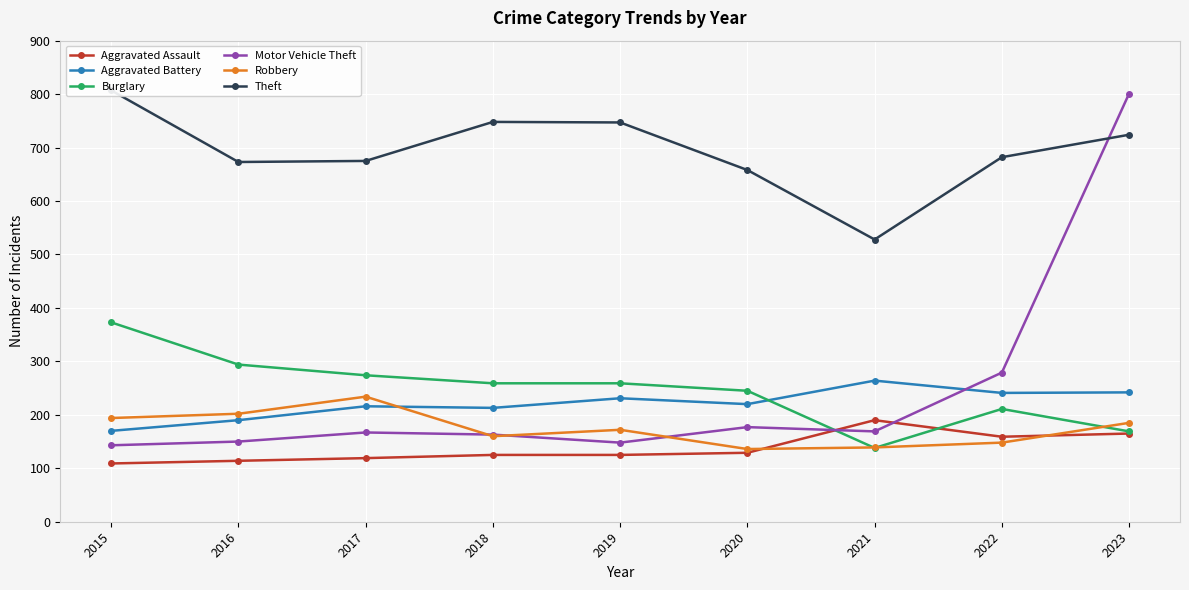

Is this an area chart (filled region under the line)?

No